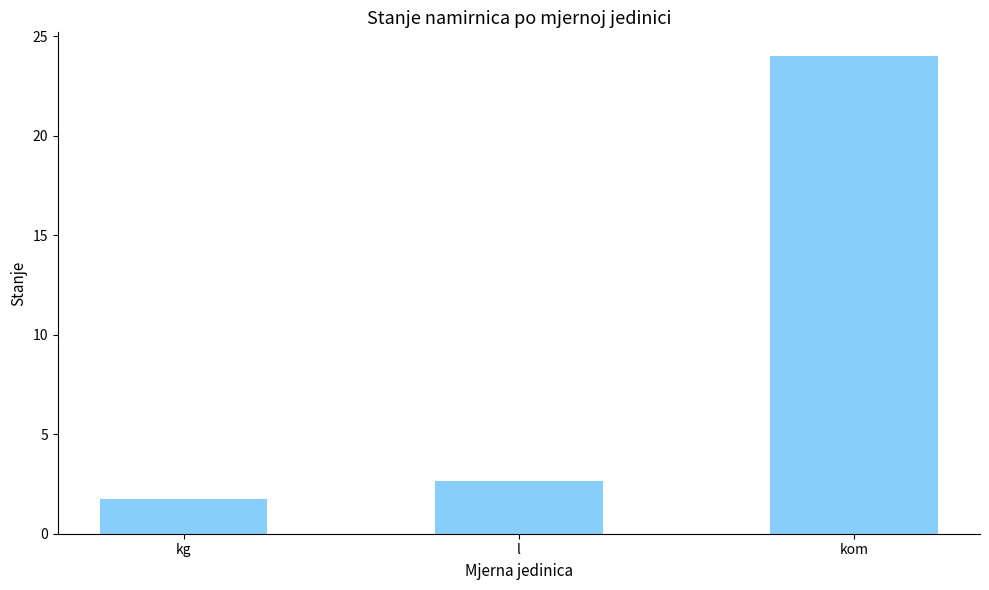

List the labels in order of value, largest first.

kom, l, kg